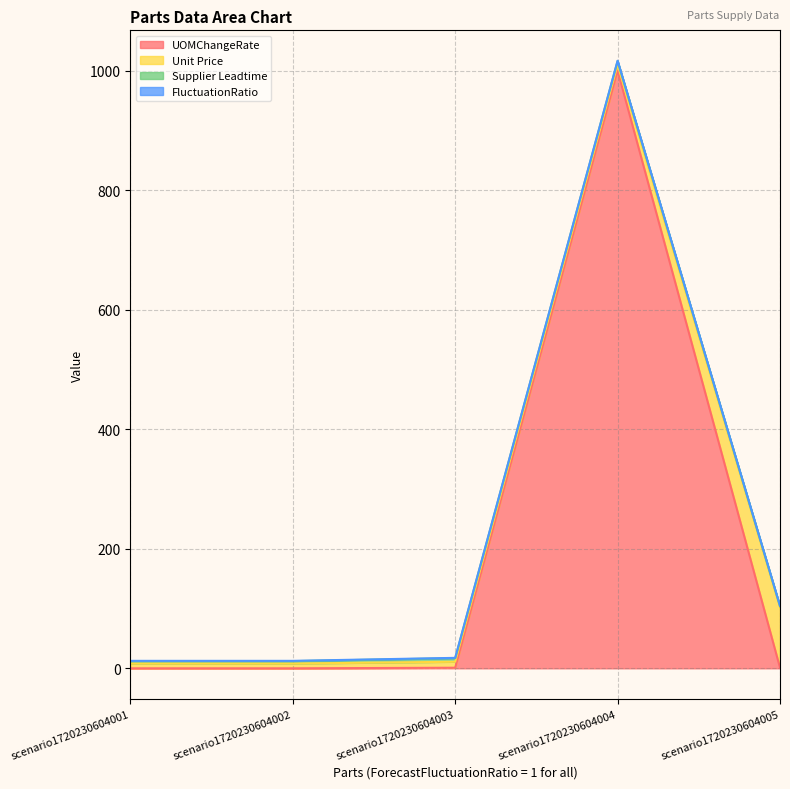

Is it true that UOMChangeRate equals -432.3 at scenario1720230604002?

False